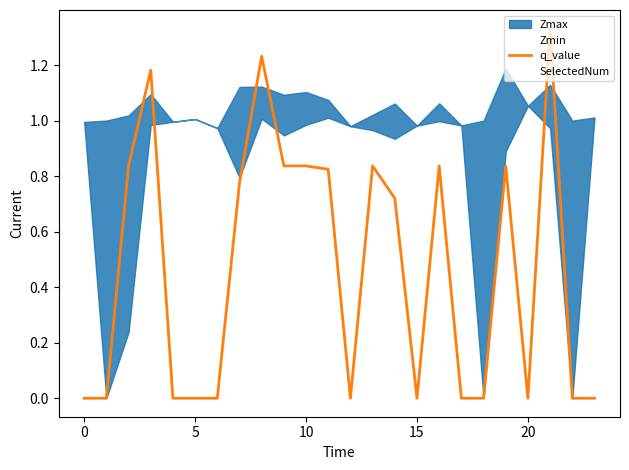

What is the greatest value displayed?

1.3